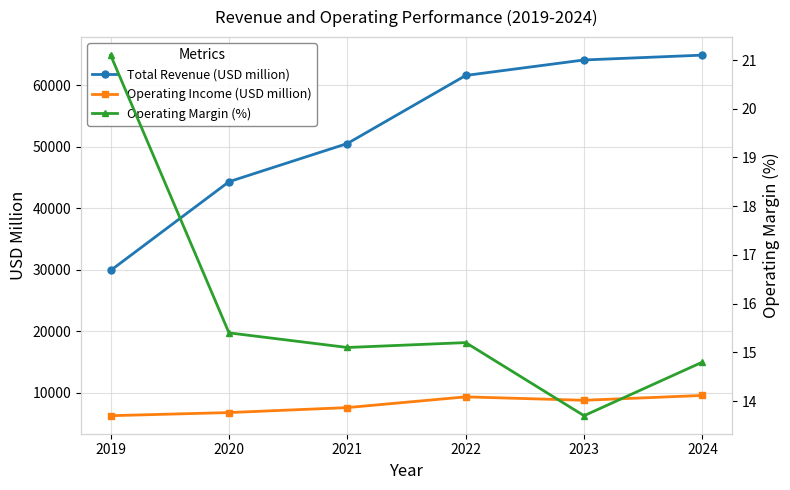

Which series has the largest total across all categories?

Total Revenue (USD million)